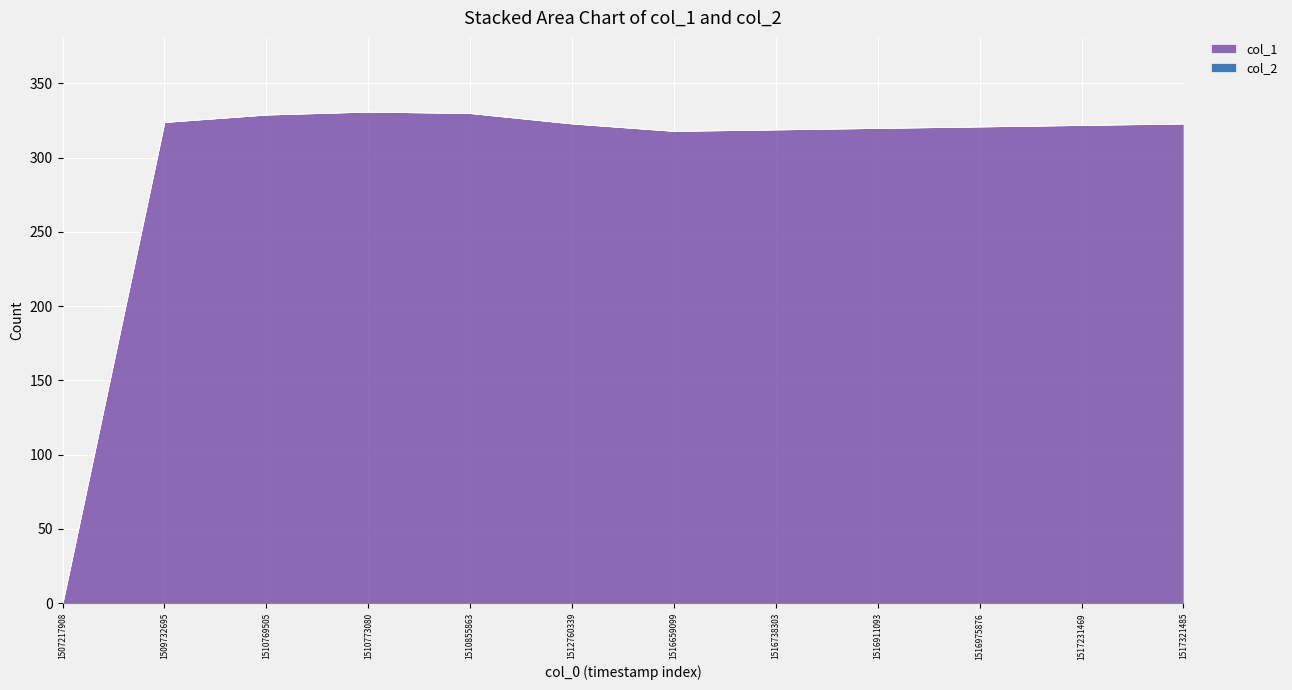

List the series in order of their peak value, lowest first.

col_2, col_1